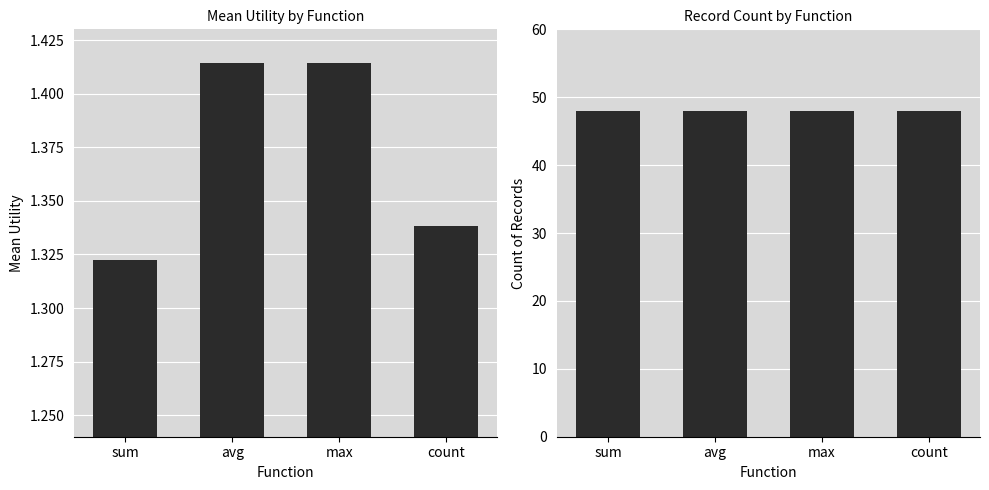

What are all the series names shown in the legend?

Mean Utility, Count of Records